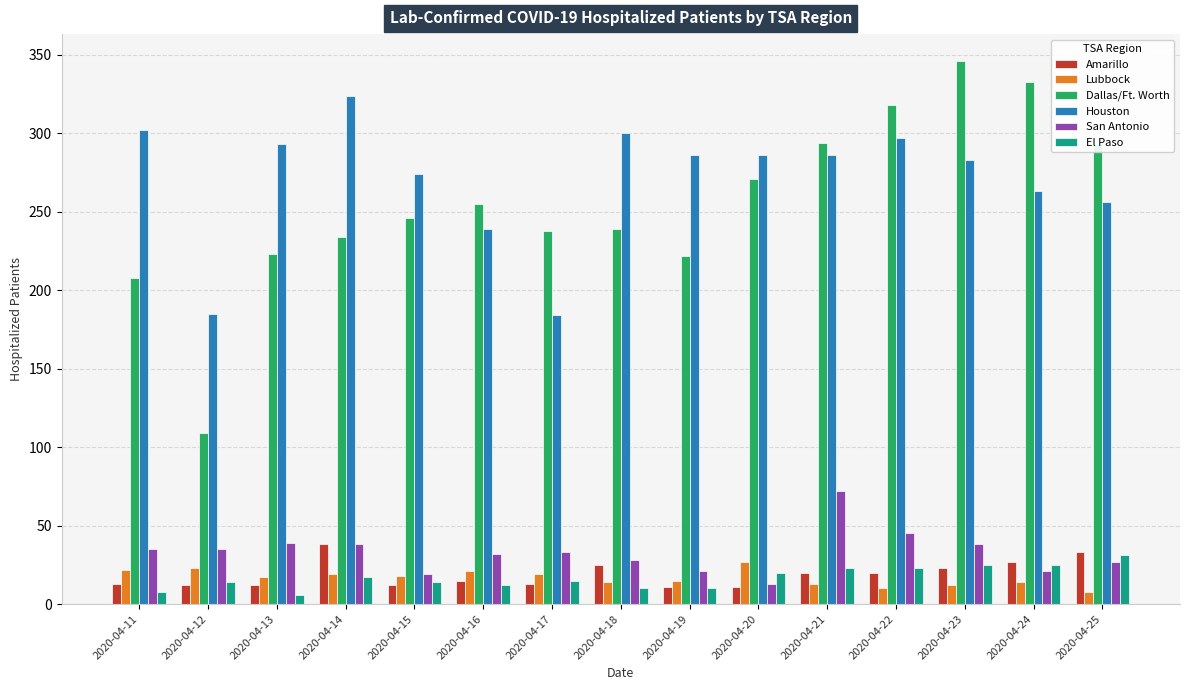

At which label does Houston first exceed 286?

2020-04-11